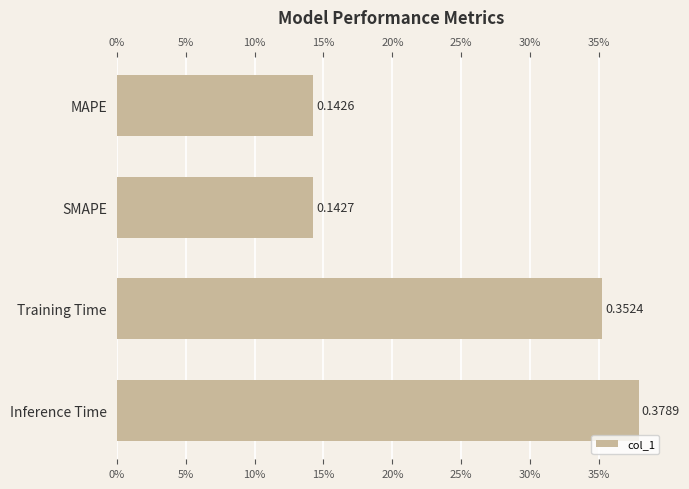

Is it true that the value at Training Time is 0.4?

True